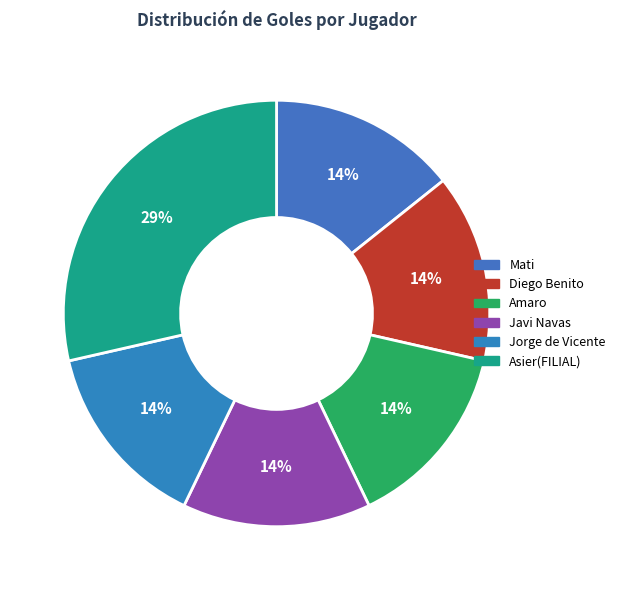

What is the change in value from Diego Benito to Asier(FILIAL)?

+1